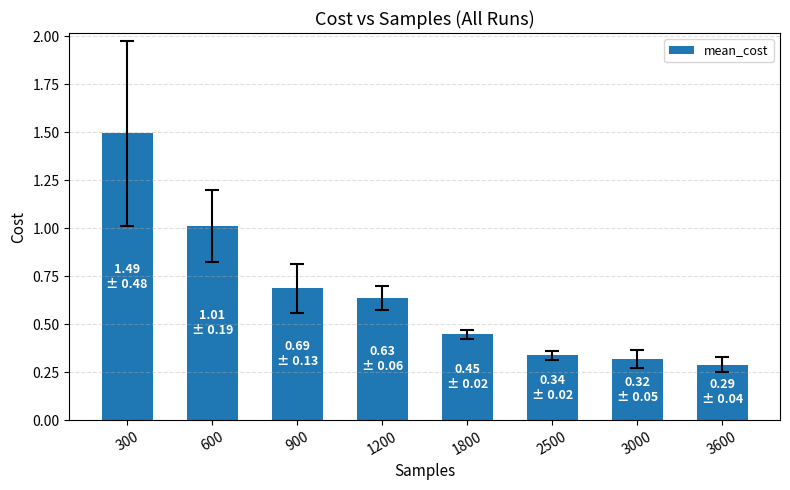

The value at 1800 is 0.3. True or false?

False